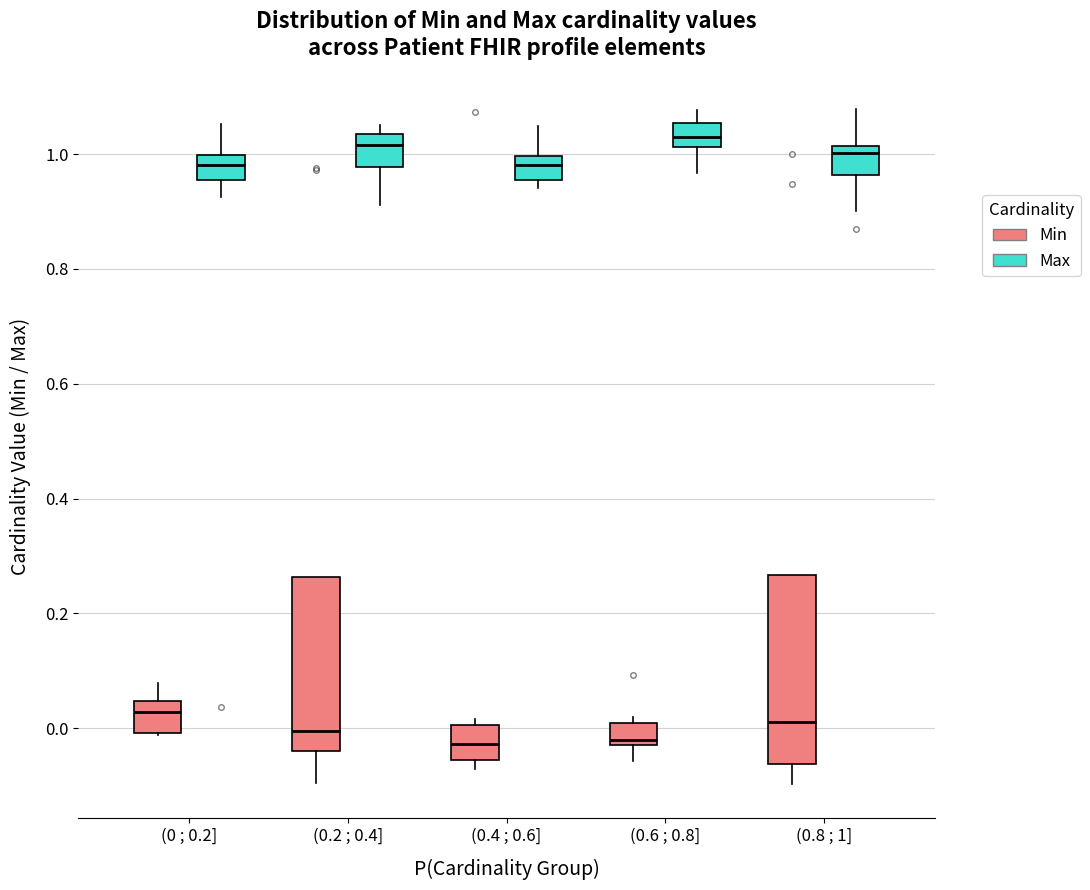

Where does the upper whisker of the box for (0.6 ; 0.8] (Max) end on the y-axis? The values are not printed on the chart, so give them approximately, as read against the axis.

1.08